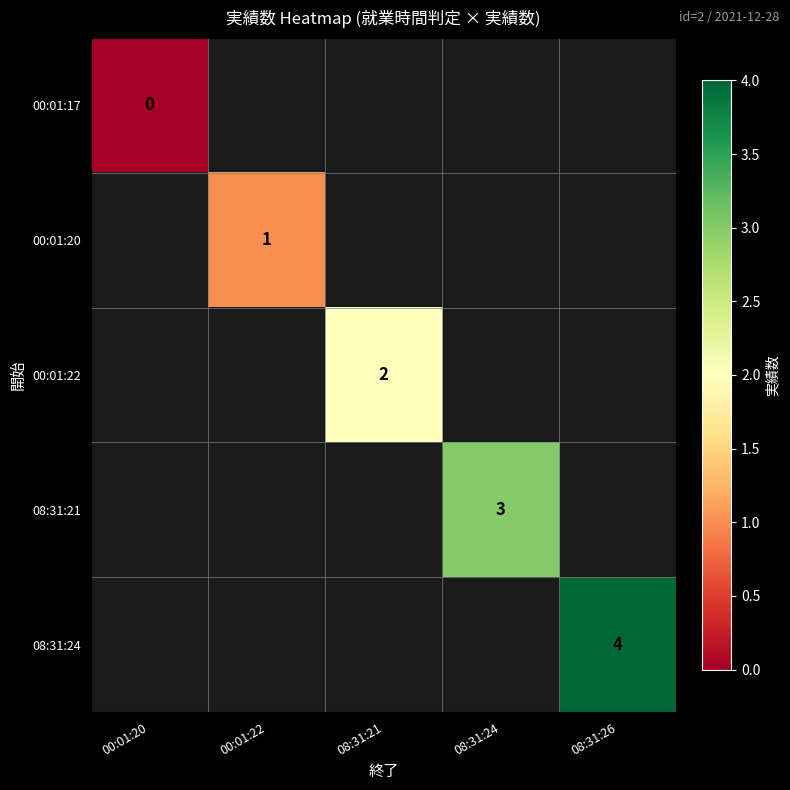

The 08:31:21 series shows 4 at 08:31:24. True or false?

False